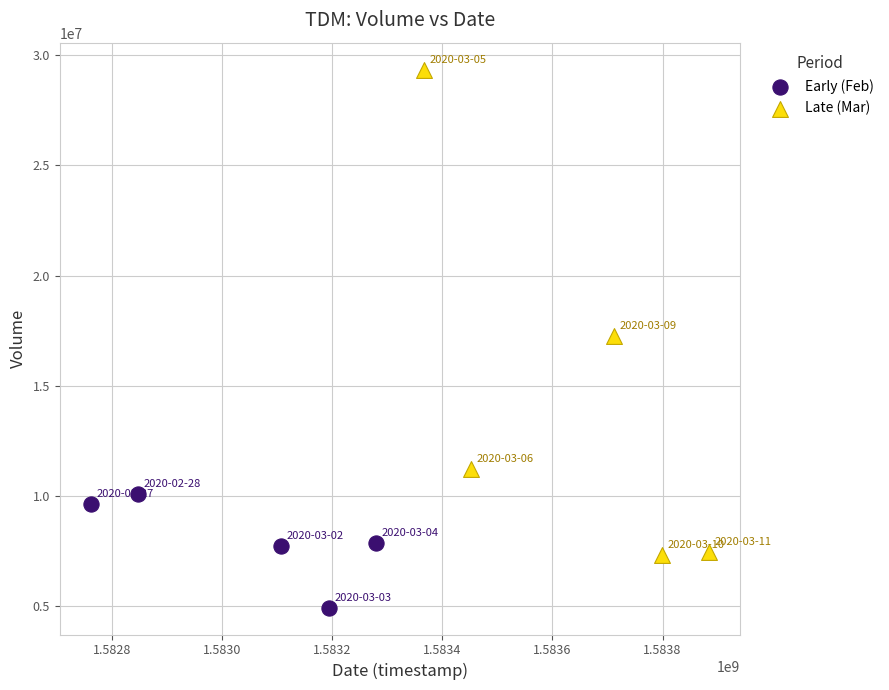

Which series has the widest spread of Y values?

Late (Mar)